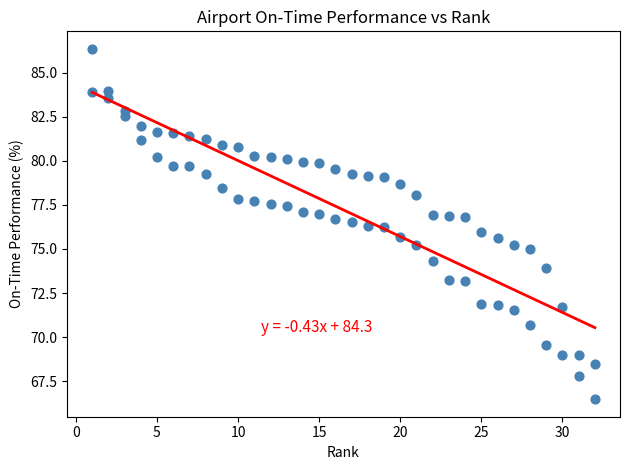

How many data points are displayed?

64